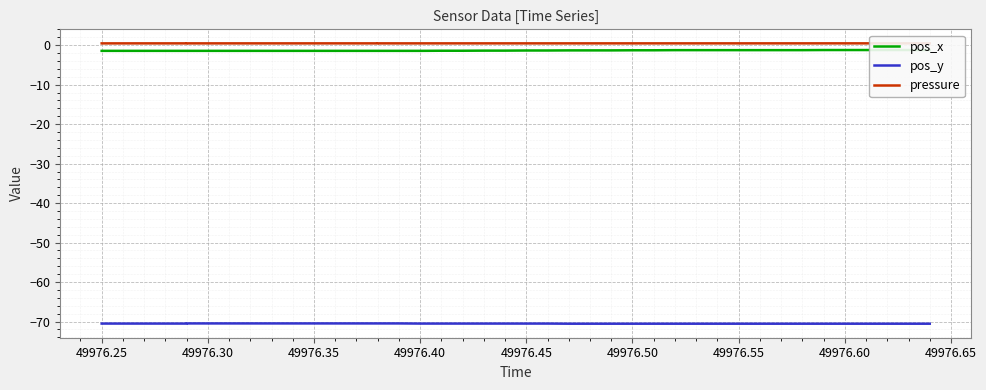

What is the maximum value for pressure?

0.5